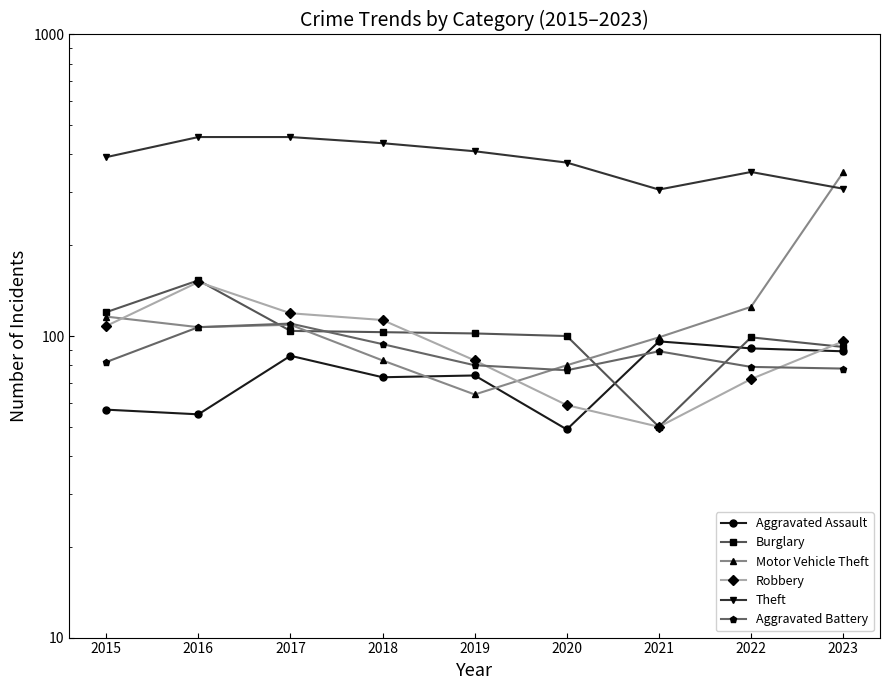

Where is the first local minimum for Motor Vehicle Theft?

2016